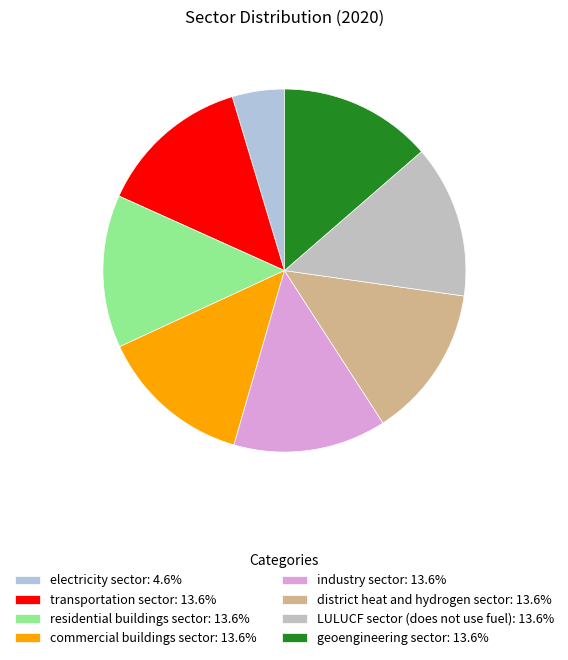

Is there any slice that represents more than half of the pie?

No